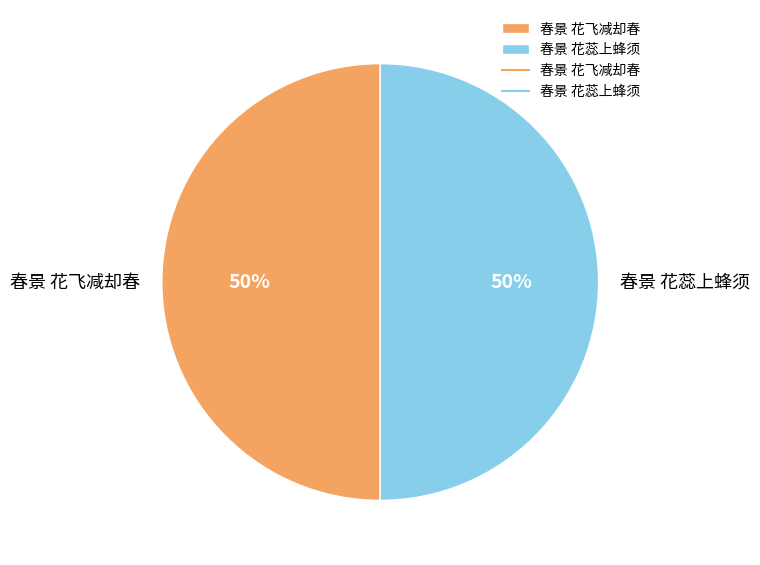

Approximately how many times larger is the value at 春景 花蕊上蜂须 compared to 春景 花飞减却春?

1.0